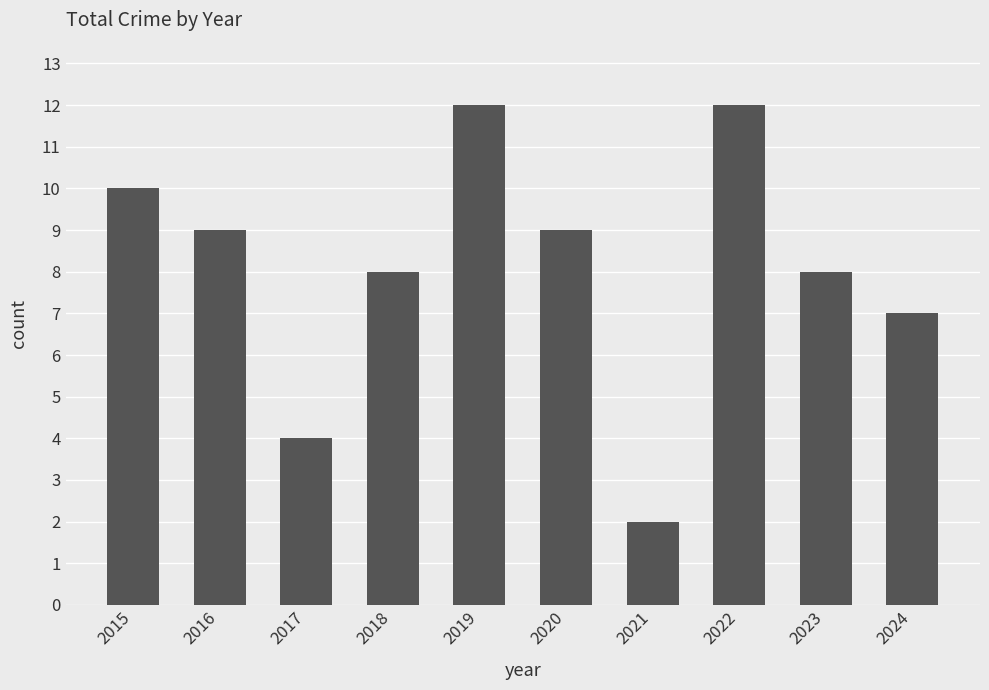

Reading left to right, transcribe all the data shown in this chart.

10	9	4	8	12	9	2	12	8	7